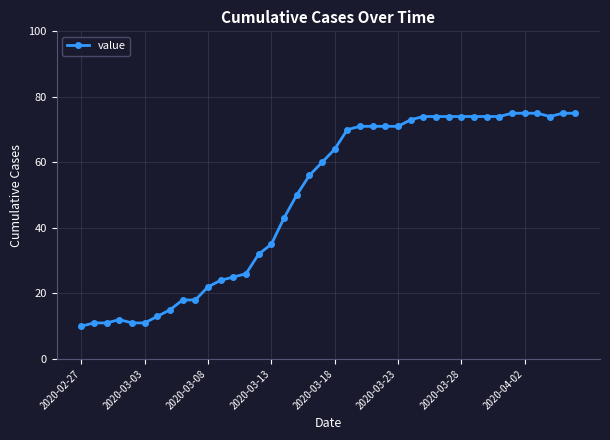

What is the minimum value shown in the chart?

10